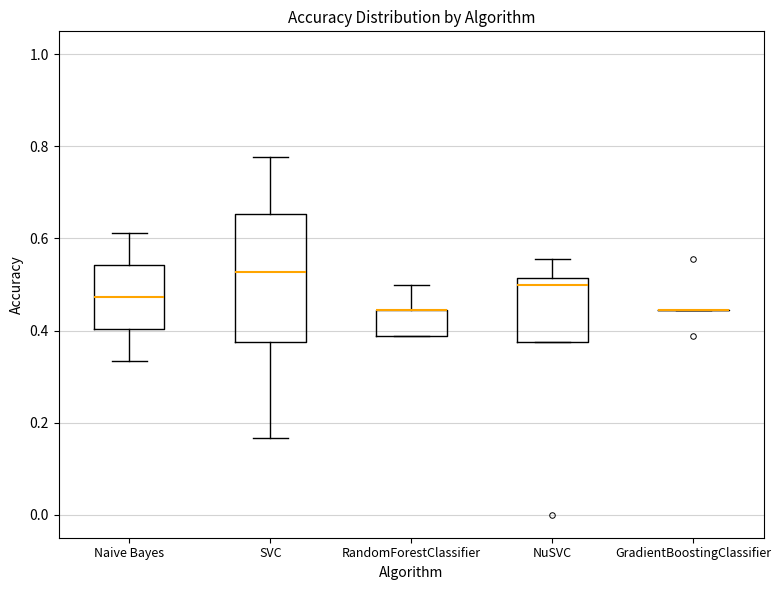

Where does the median line of the box for NuSVC sit on the y-axis? The values are not printed on the chart, so give them approximately, as read against the axis.

0.50